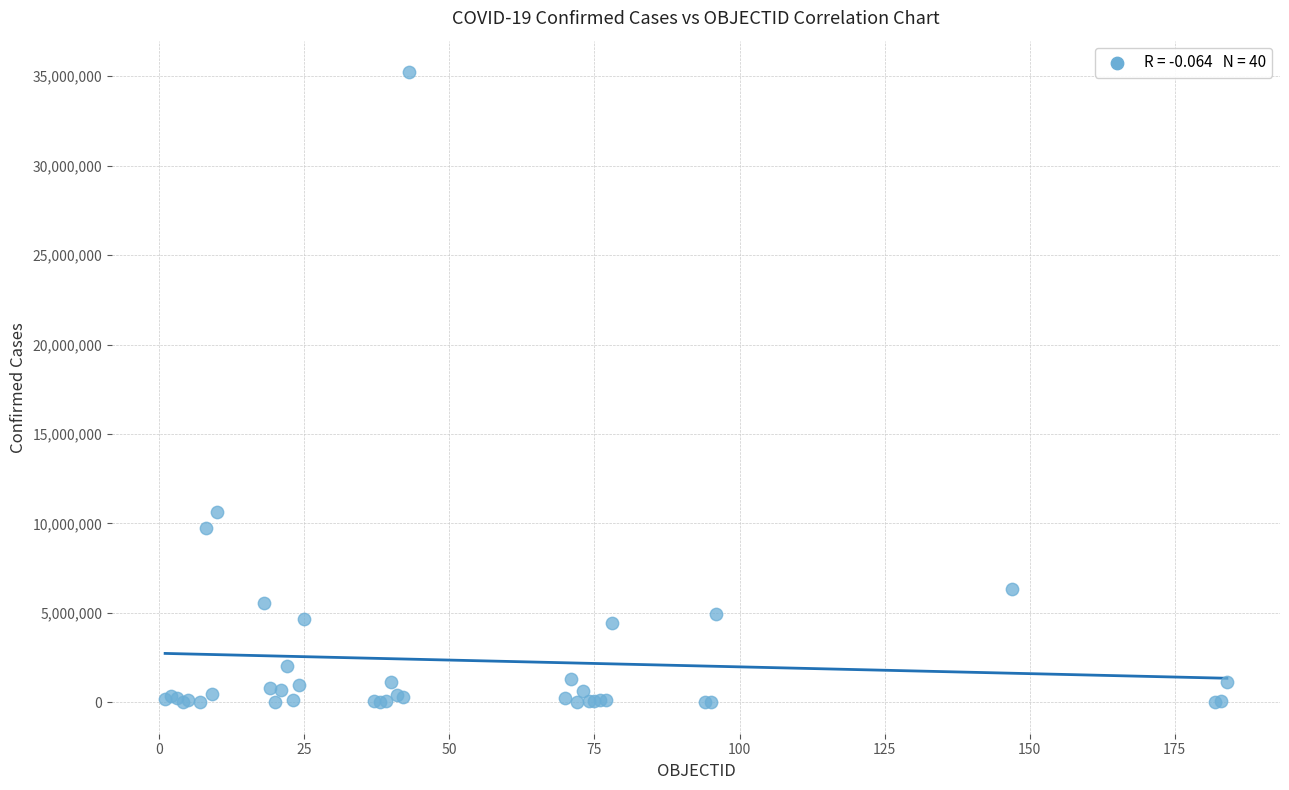

What Y value in the scatter plot is closest to 17617622?

10655596